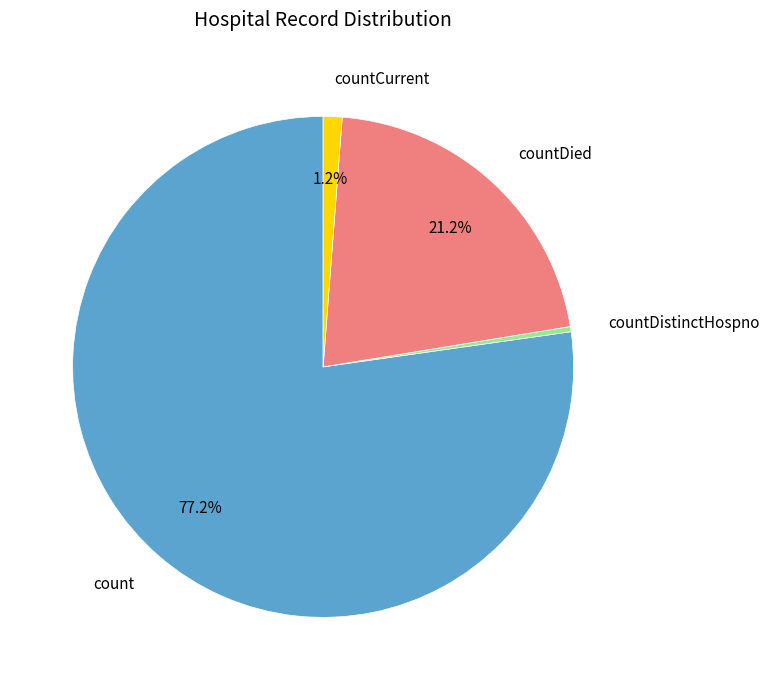

How many segments does this pie chart have?

4